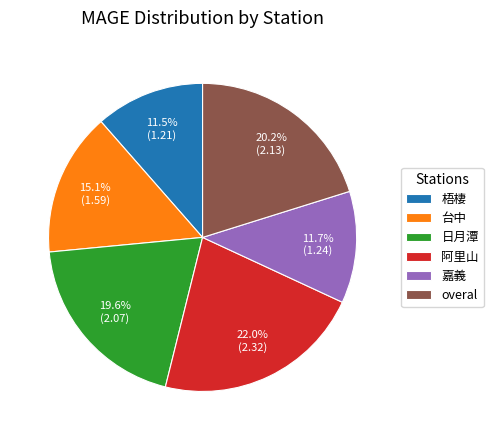

What is the largest slice in the pie chart?

阿里山